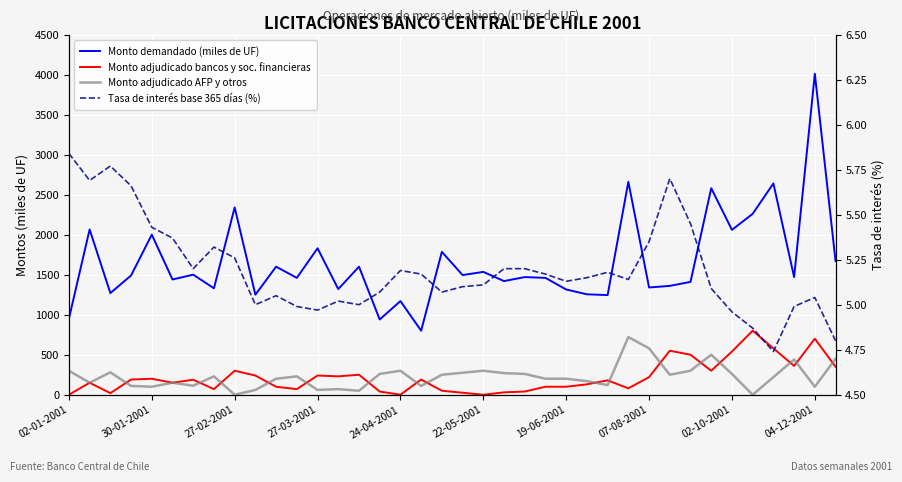

What position from the right is 19?

19